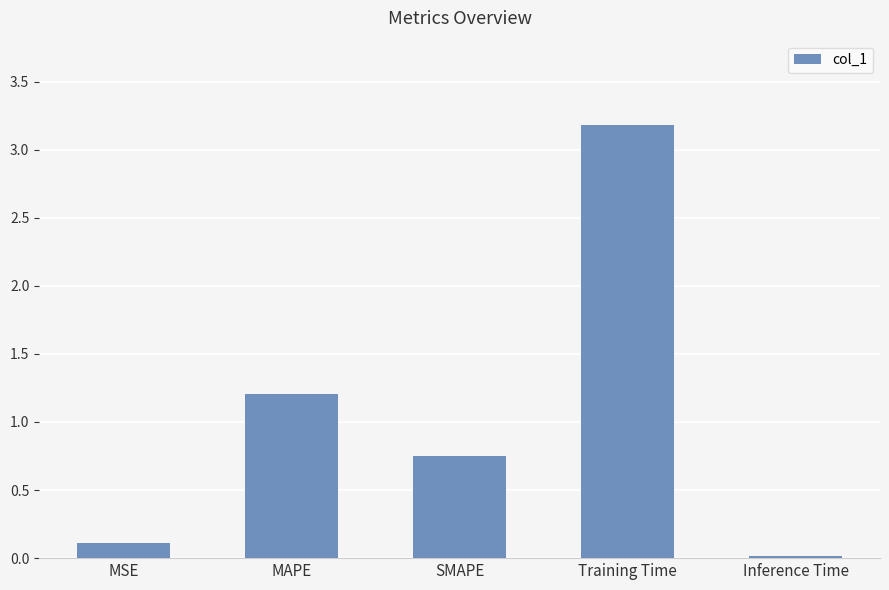

The chart shows a value of 0.2 at SMAPE. True or false?

False